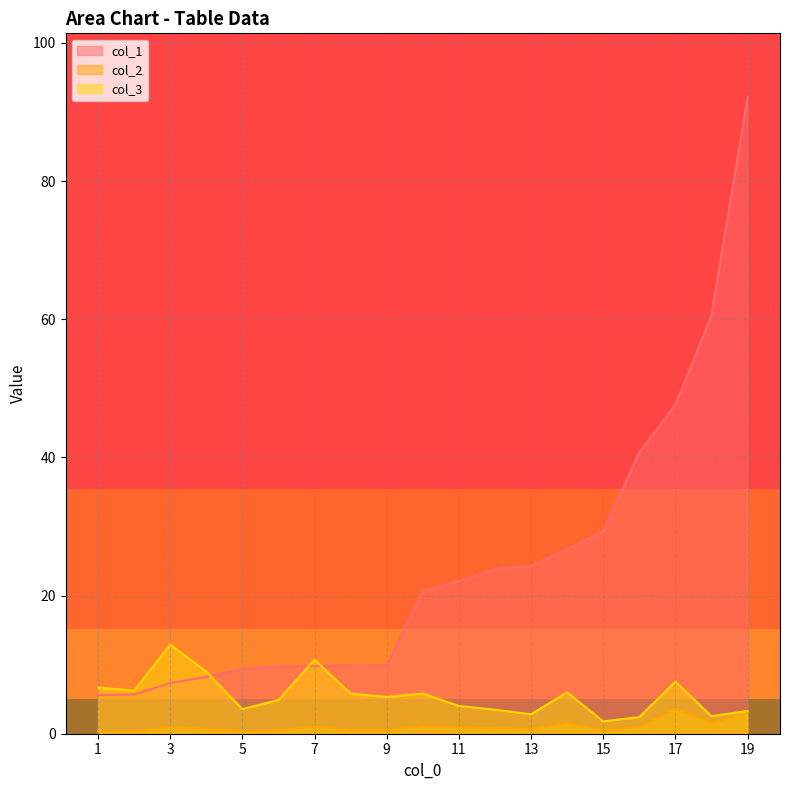

How many series are shown in this chart?

3